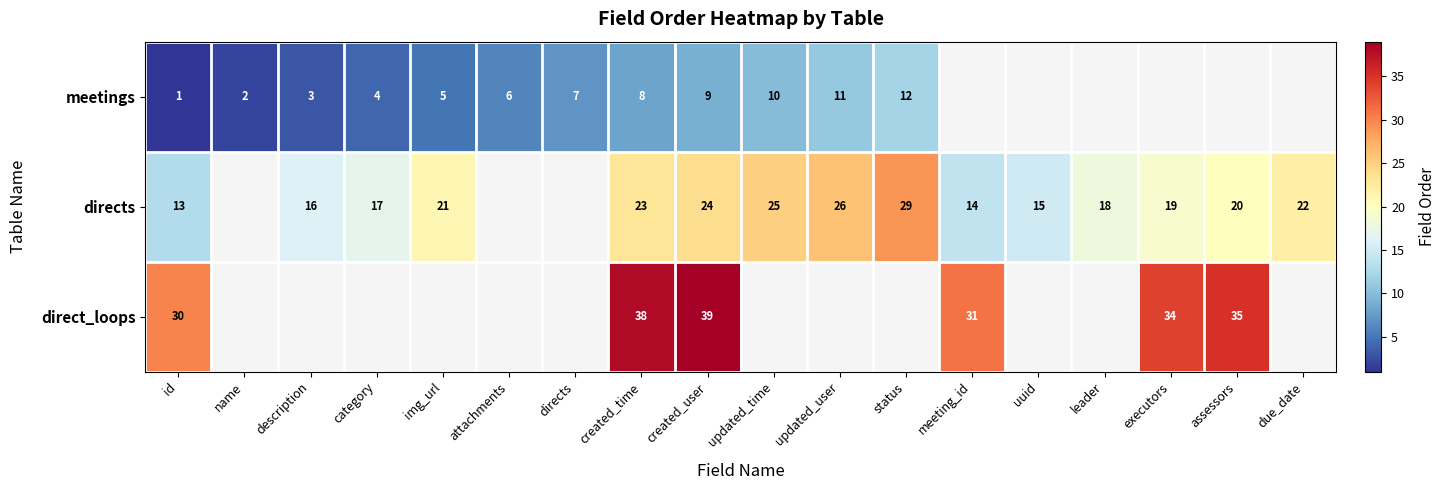

What is the sum of the meetings values at id and description?

4